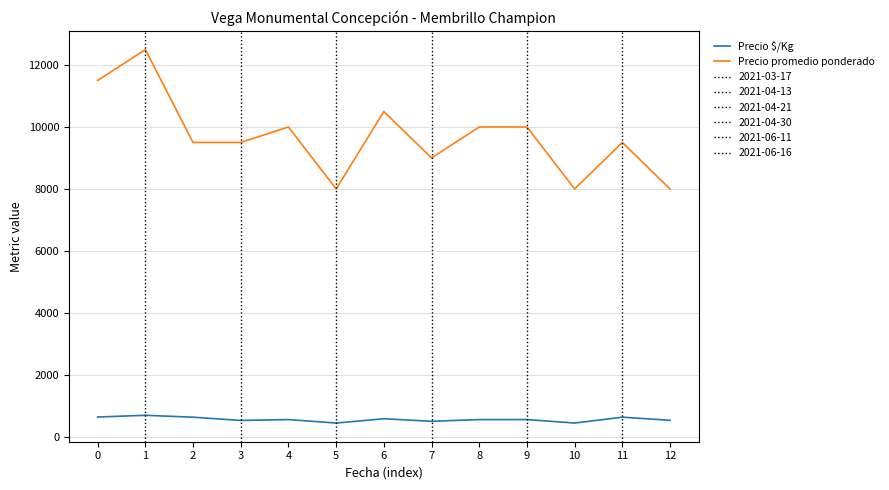

True or false: Precio $/Kg has more than 2 points higher than both neighbors.

True